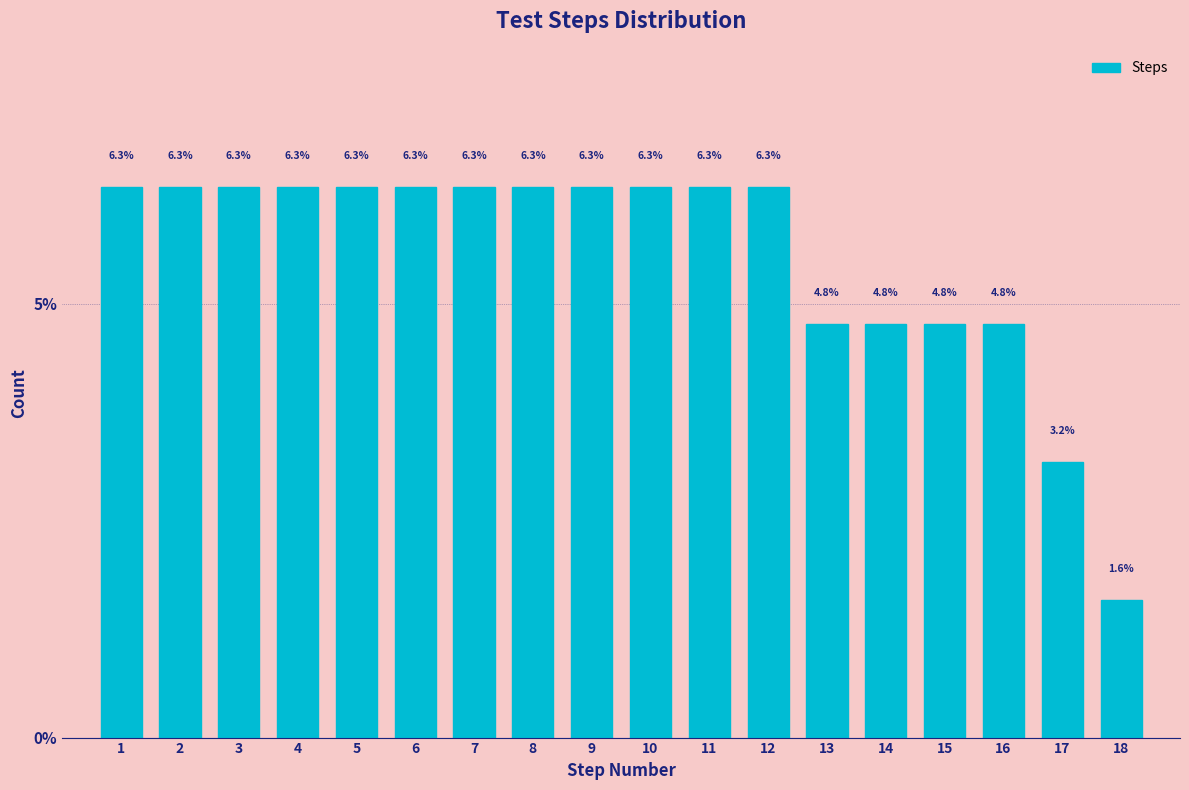

Reading left to right, transcribe all the data shown in this chart.

6.3	6.3	6.3	6.3	6.3	6.3	6.3	6.3	6.3	6.3	6.3	6.3	4.8	4.8	4.8	4.8	3.2	1.6